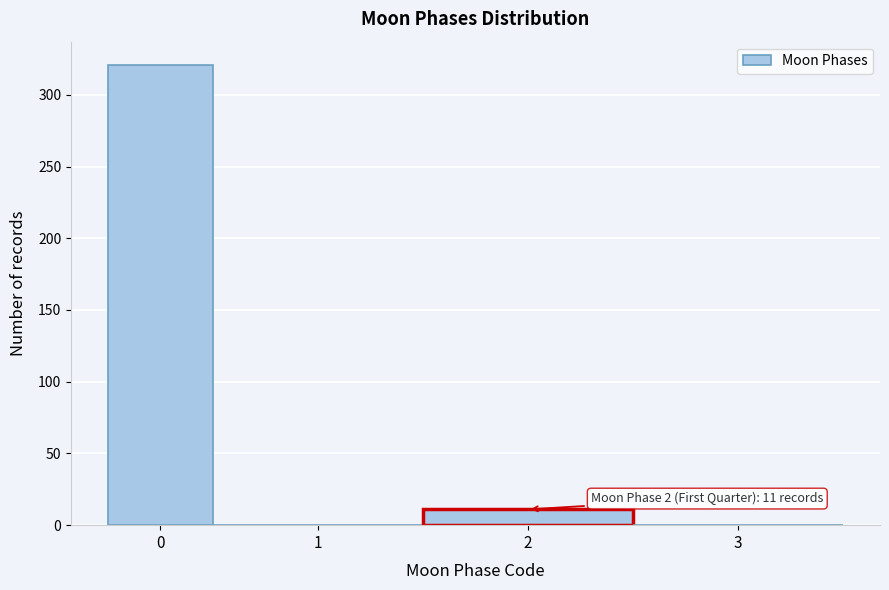

Reading right to left, transcribe all the data shown in this chart.

3=0	2=11	1=0	0=321